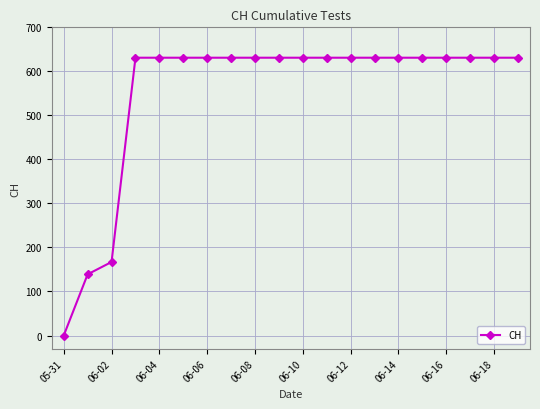

How many data points does each series have?

20